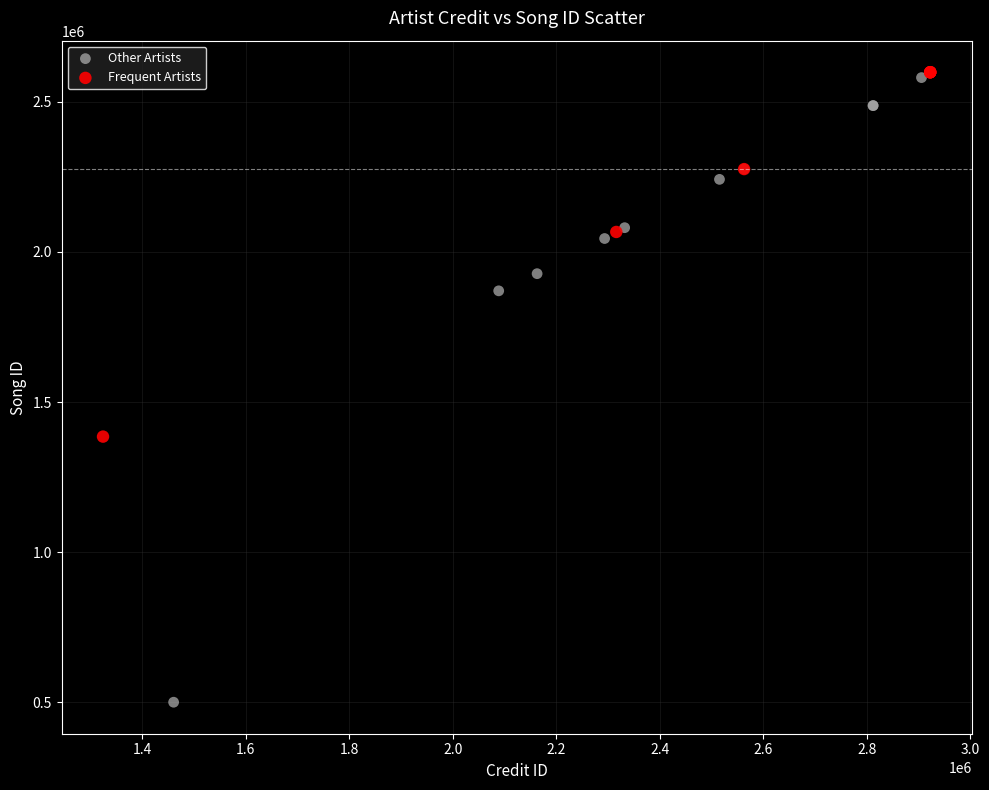

Which series contains the lowest Y value?

Other Artists